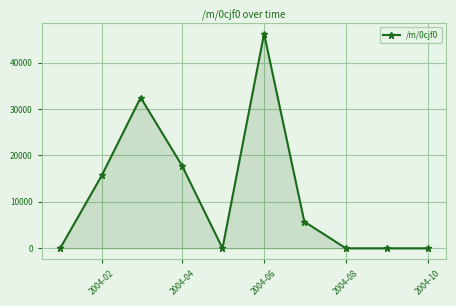

What is the value of the 4th point from the left?

17712.8